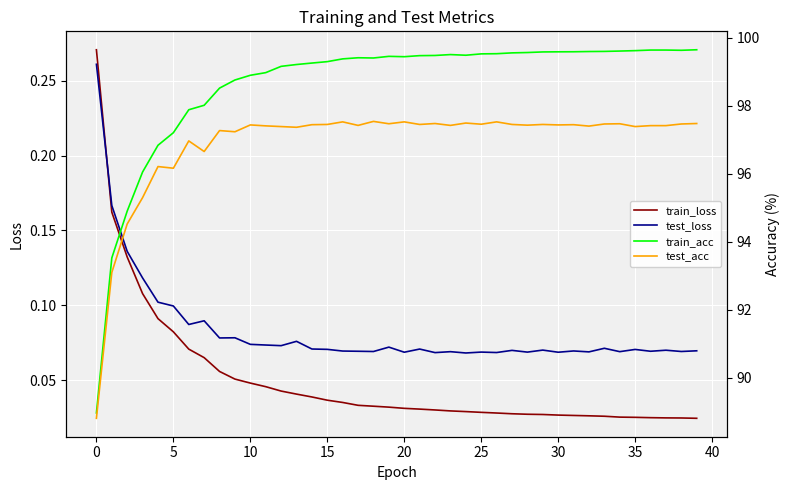

True or false: train_loss and train_acc cross at least once.

False